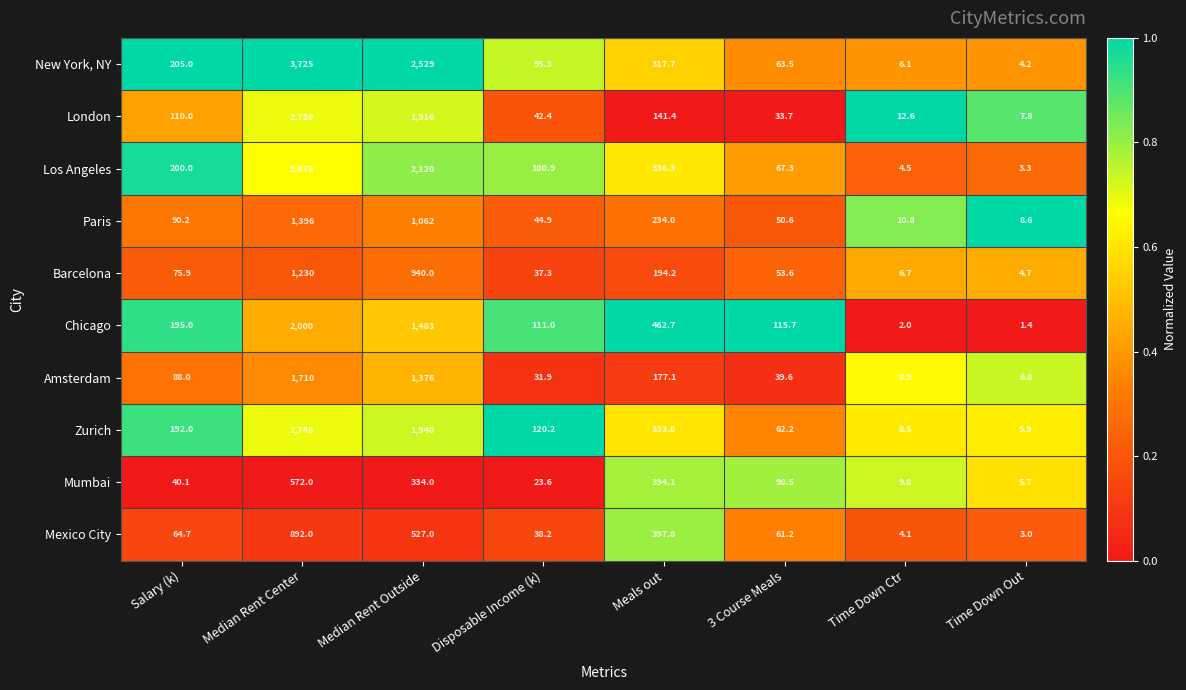

True or false: London has a value of 1771.6 at Median Rent Center.

False